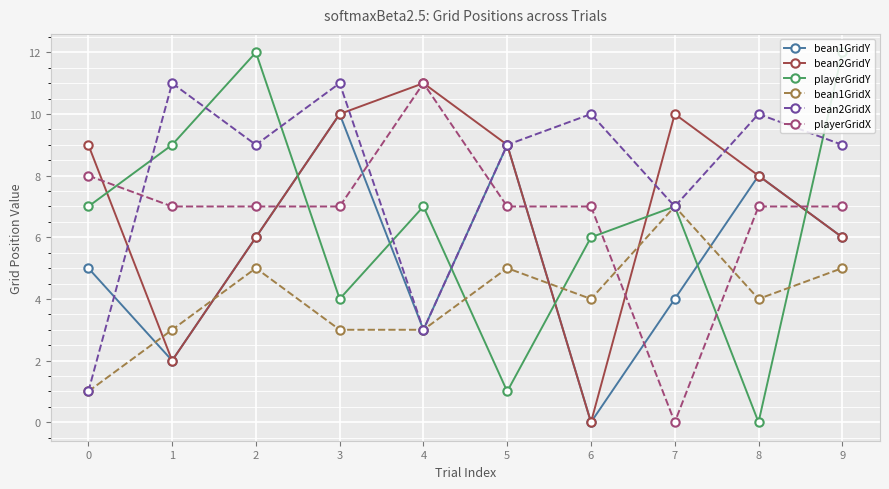

True or false: bean1GridX has a value of 5 at 2.

True